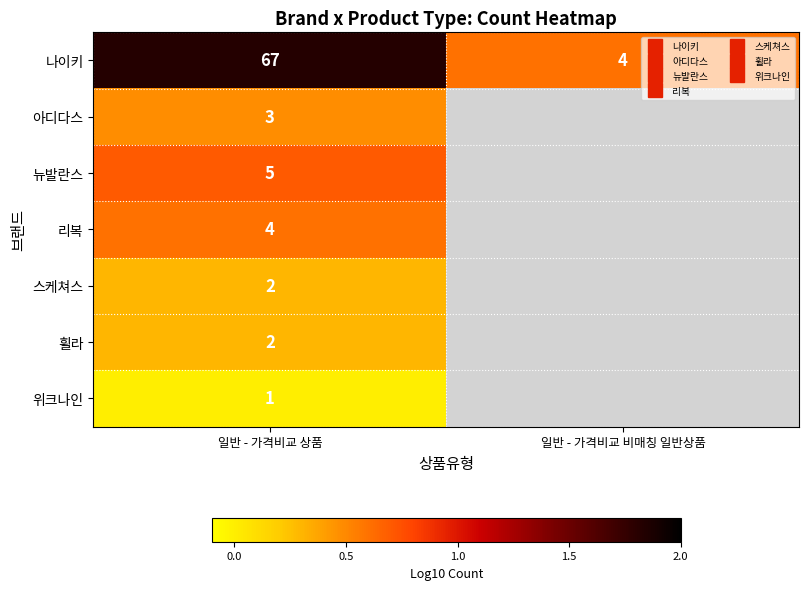

List the labels in order of 스케쳐스 value, largest first.

일반 - 가격비교 상품, 일반 - 가격비교 비매칭 일반상품